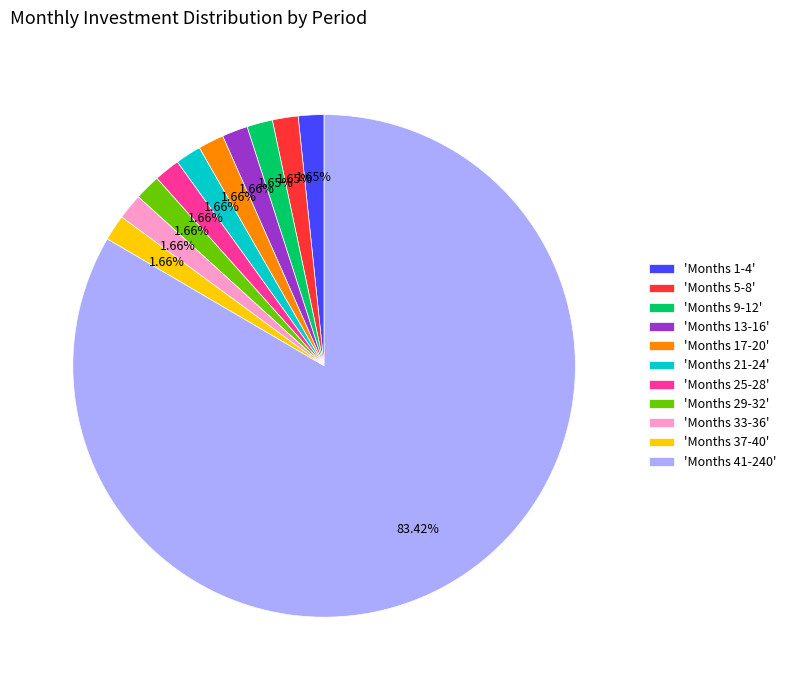

Combined, do 'Months 29-32' and 'Months 17-20' account for over 50%?

No